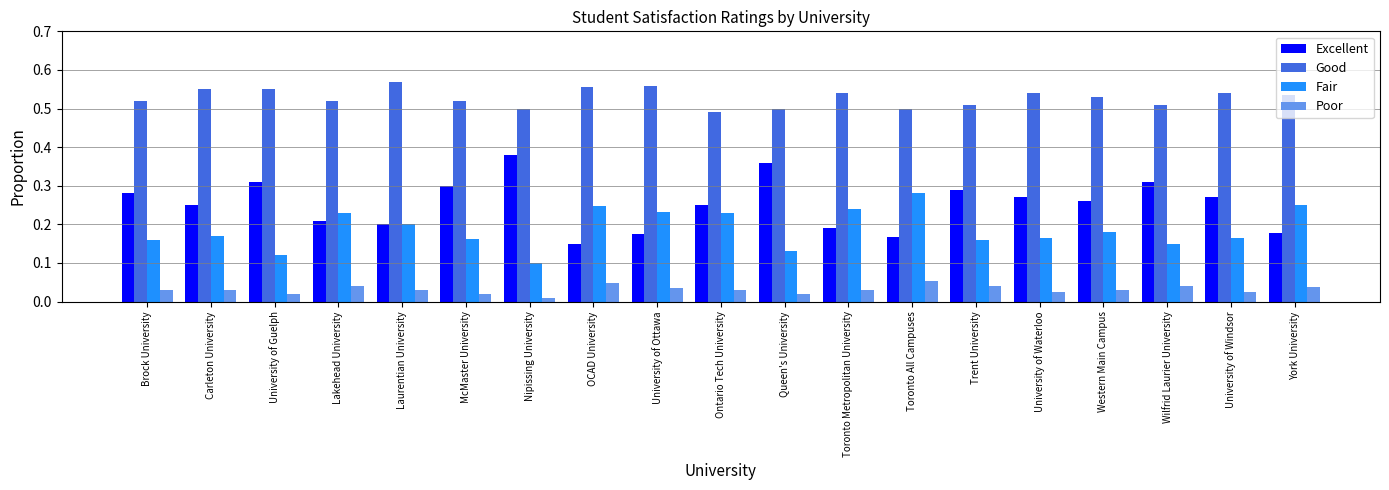

What is the sum of all Excellent values?

4.8